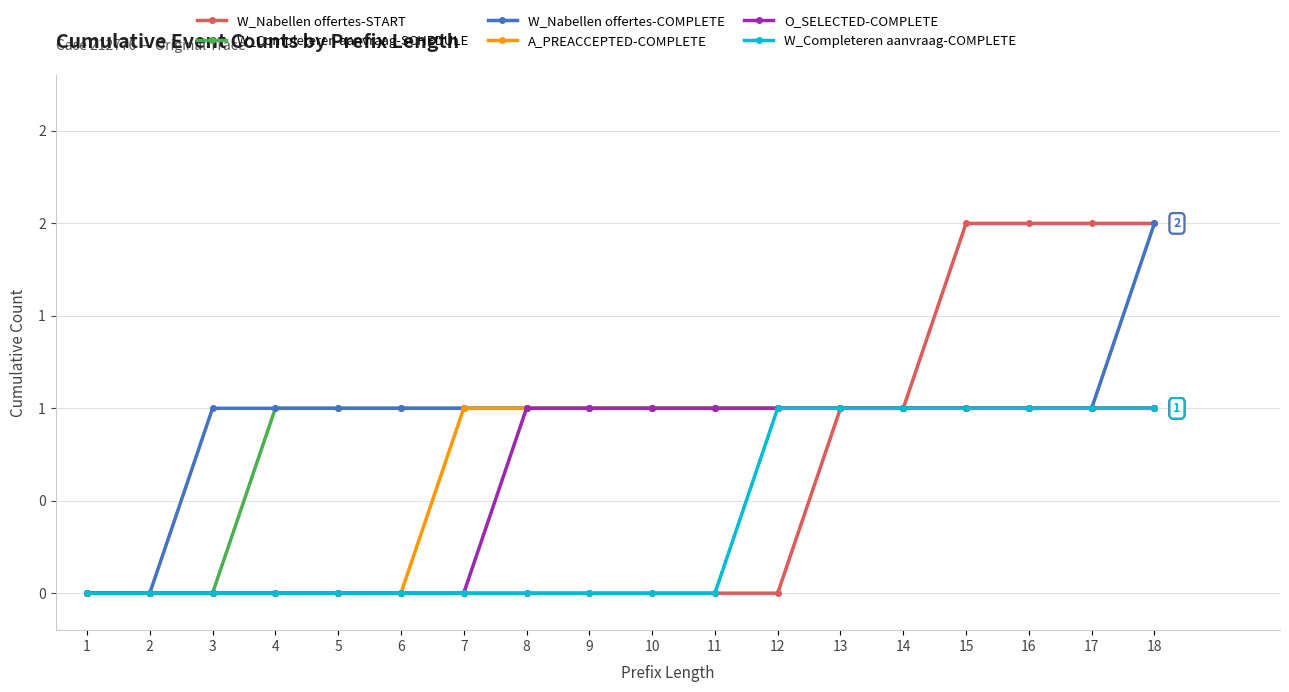

At which category is the sum across all series the highest?

18